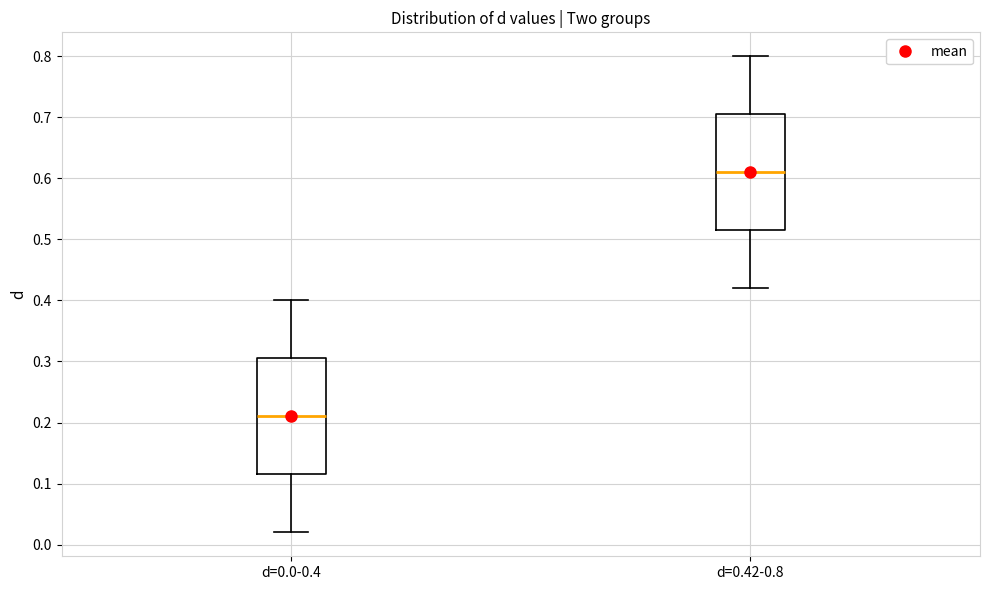

Reading left to right, read every box against the y-axis: the position of its median line, the range the box covers, and the ends of its whiskers. The values are not printed on the chart, so give them approximately, as read against the axis.

d=0.0-0.4: median 0.21, box 0.12 to 0.31, whiskers 0.02 to 0.40
d=0.42-0.8: median 0.61, box 0.52 to 0.71, whiskers 0.42 to 0.80